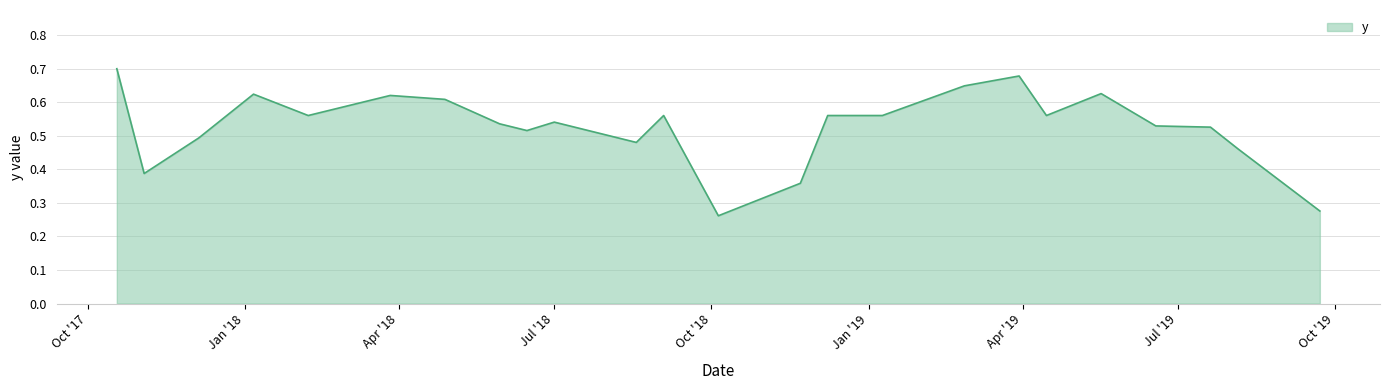

At which category does the chart reach its peak across all series?

10/18/2017